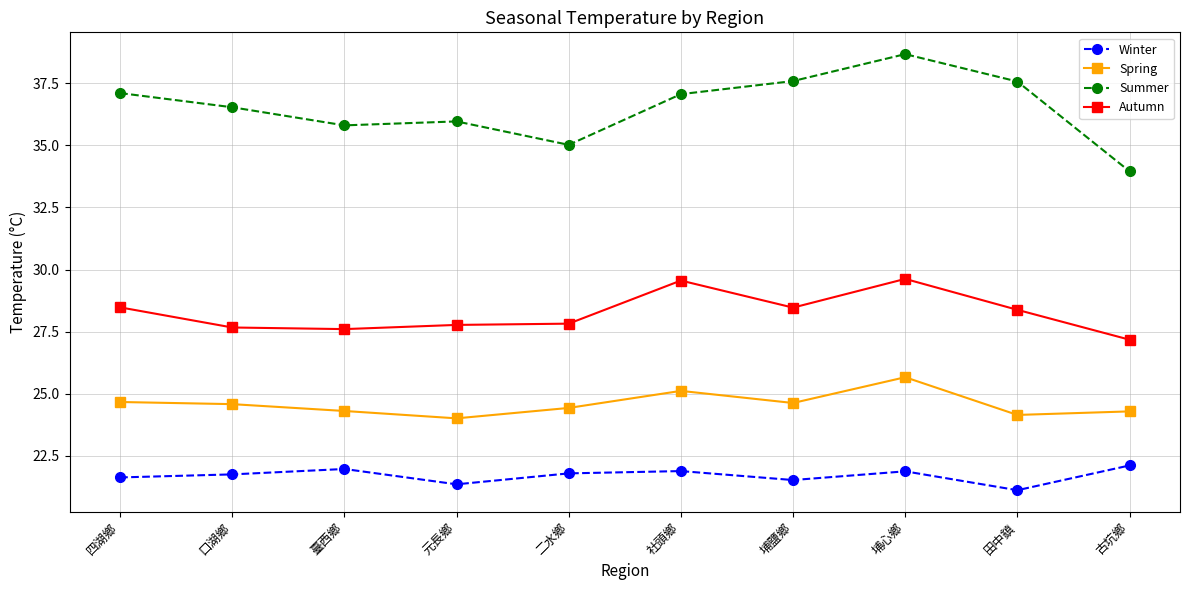

What is the smallest value displayed?

21.1